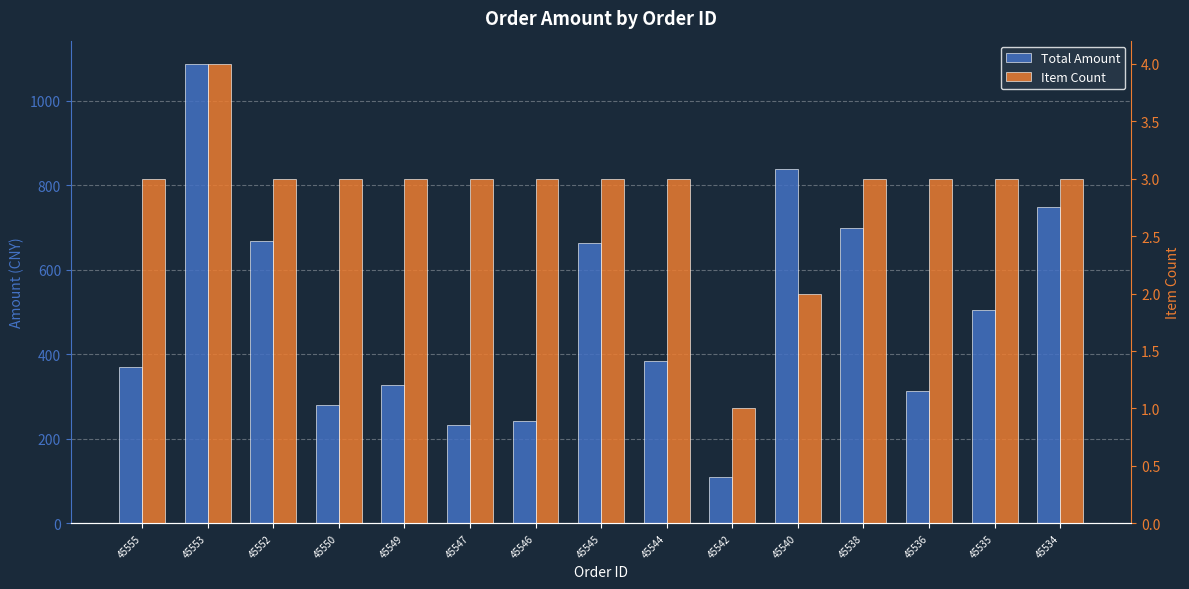

Which has a higher value, 45545 or 45536?

45545